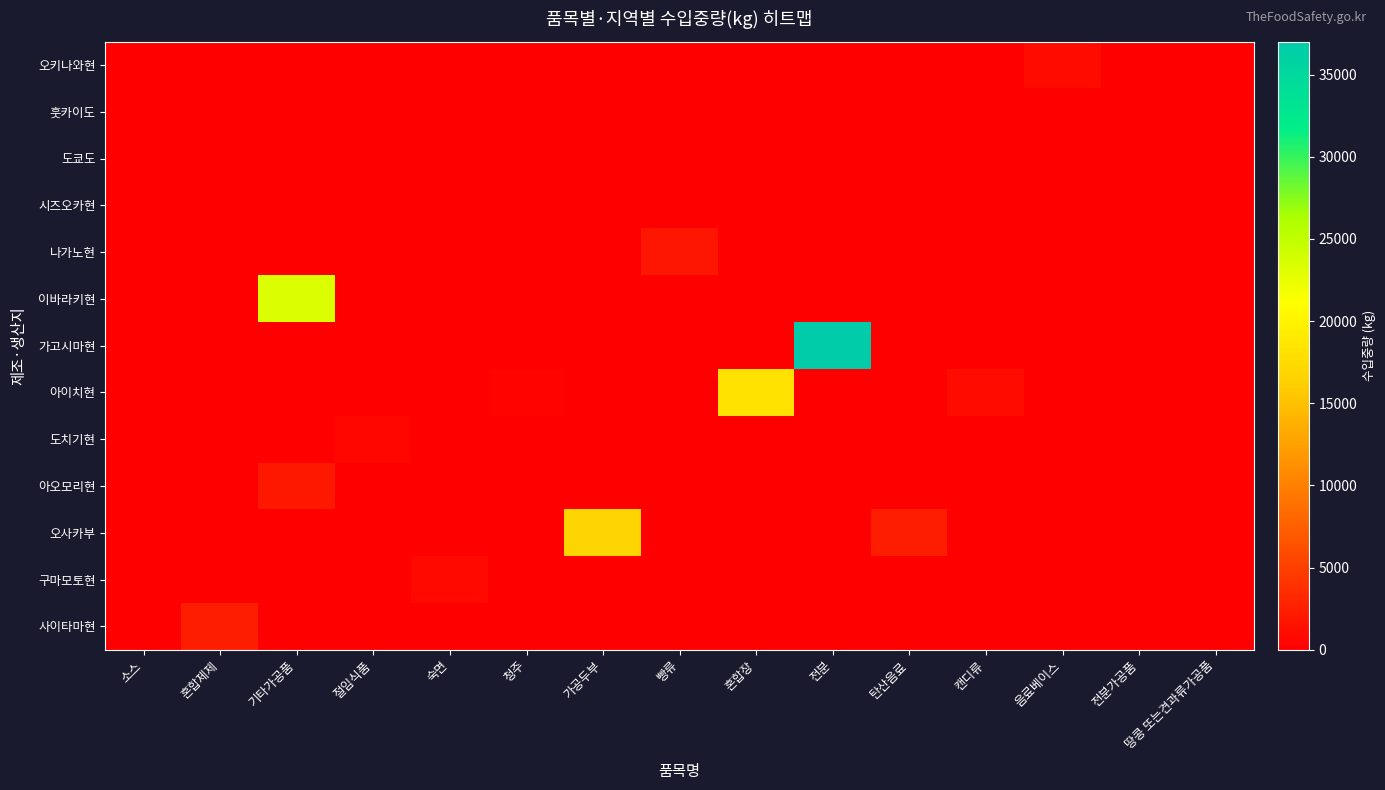

Which category has the lowest value across all series?

혼합제제